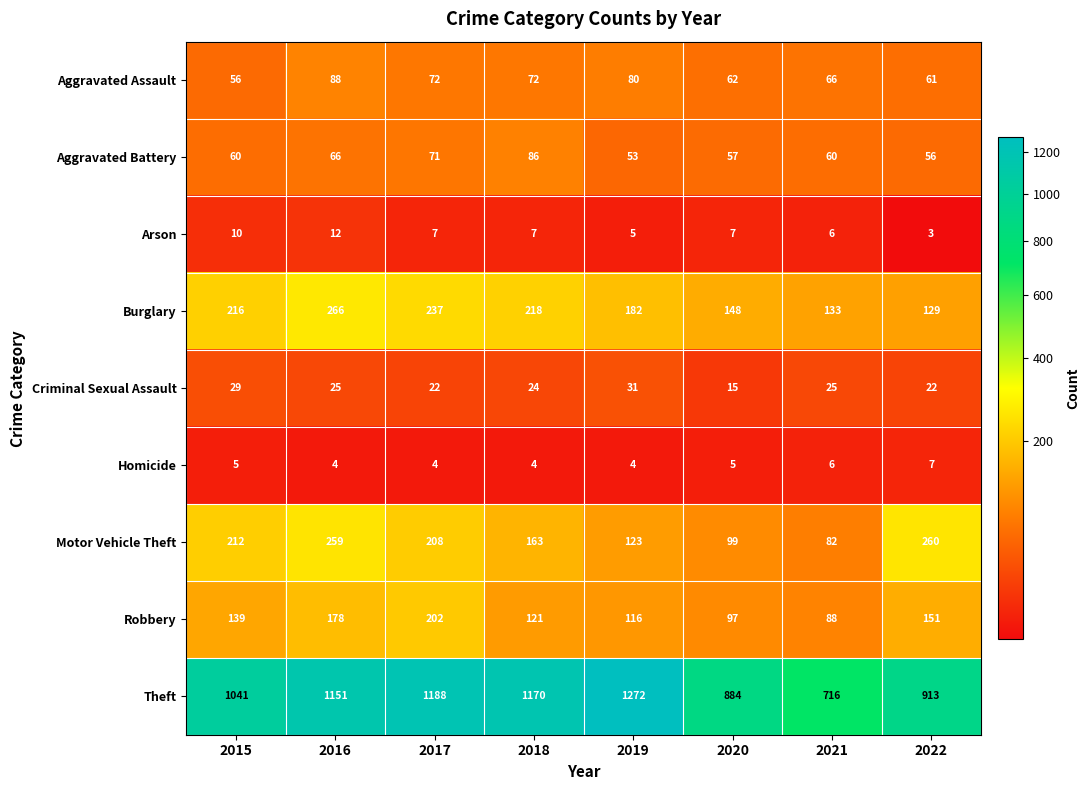

What is the difference between the maximum and minimum values in the Motor Vehicle Theft series?

178